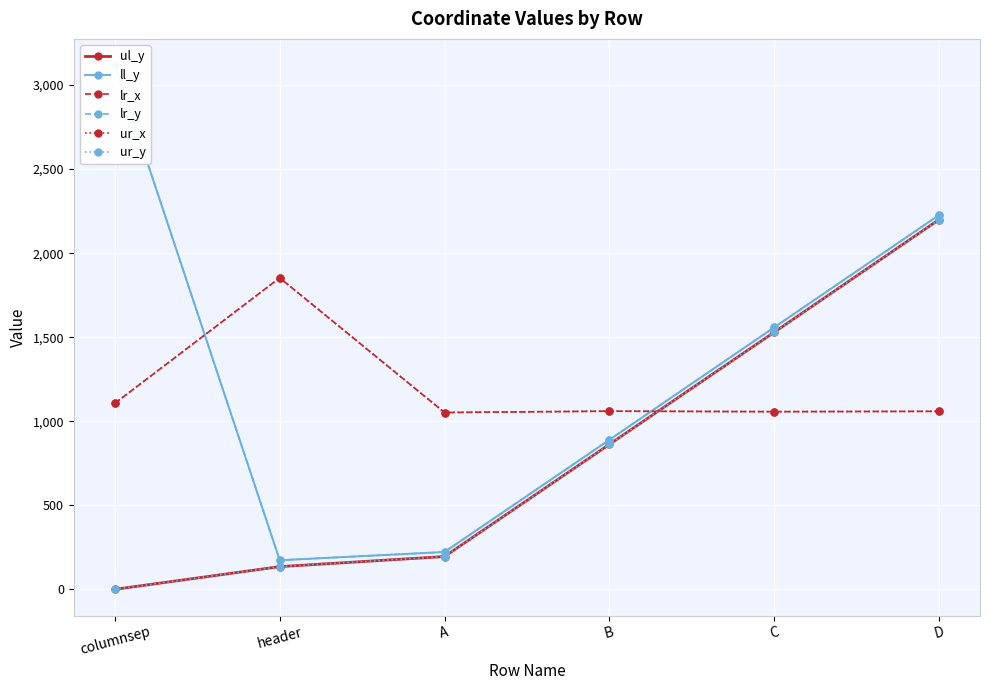

List the labels in order of ur_x value, largest first.

header, columnsep, B, D, C, A